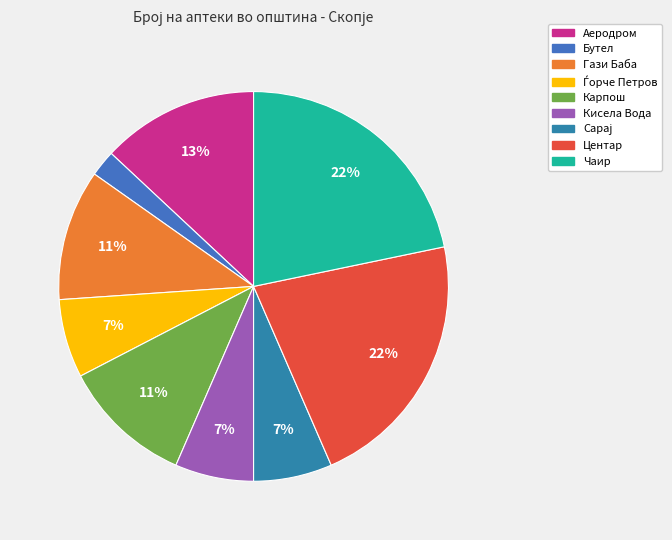

Rank the categories by value from highest to lowest.

Центар, Чаир, Аеродром, Гази Баба, Карпош, Ѓорче Петров, Кисела Вода, Сарај, Бутел